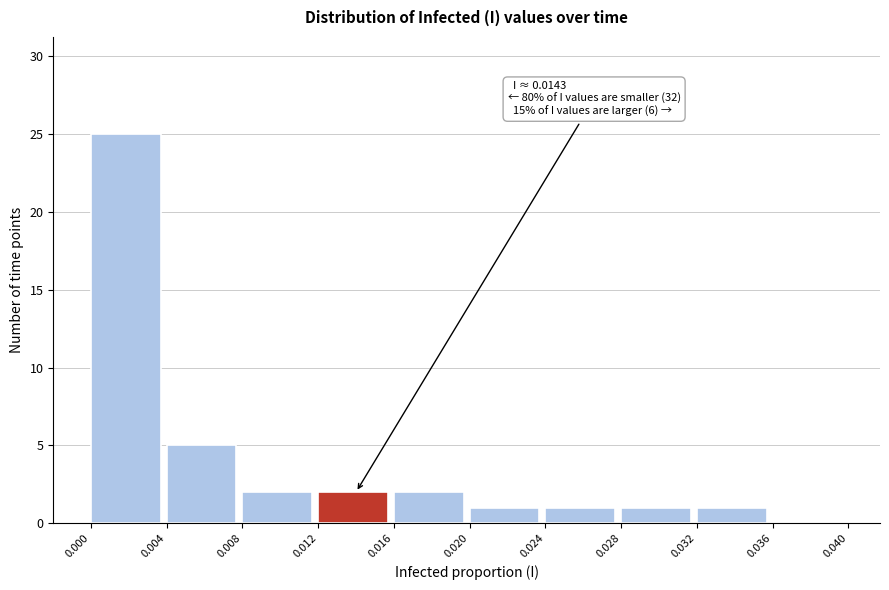

Over which range of the x-axis is the bar tallest?

0.000 to 0.004